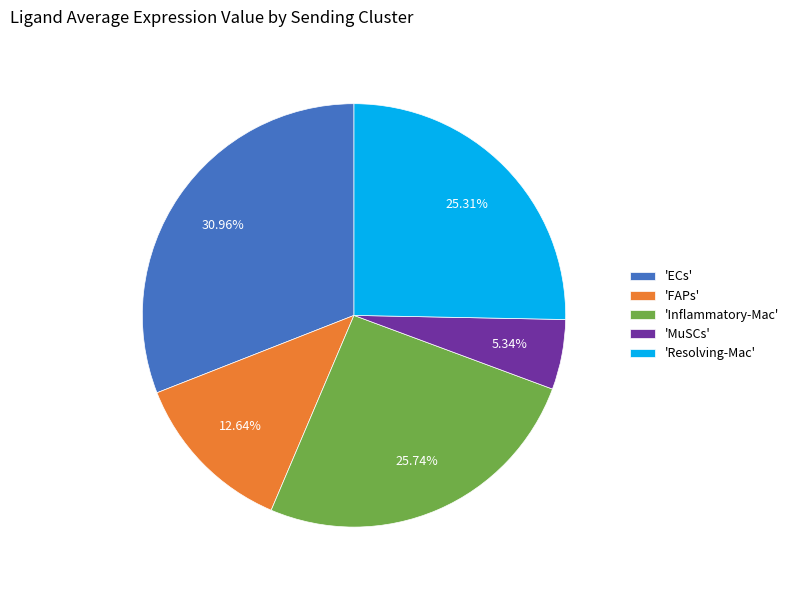

Is there any slice that represents more than half of the pie?

No